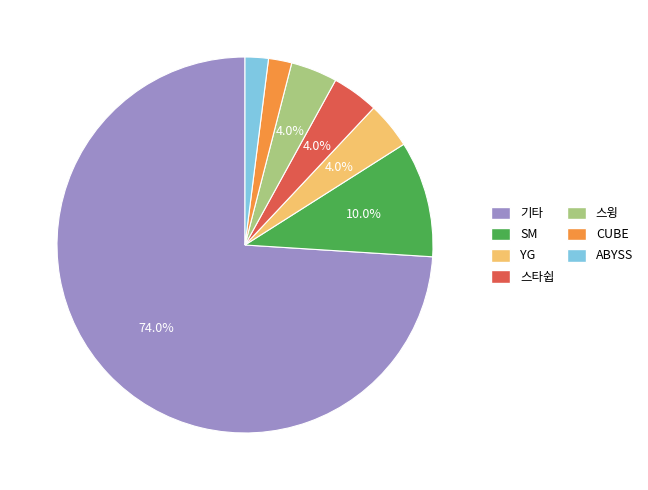

Which category has the biggest portion of the pie?

기타